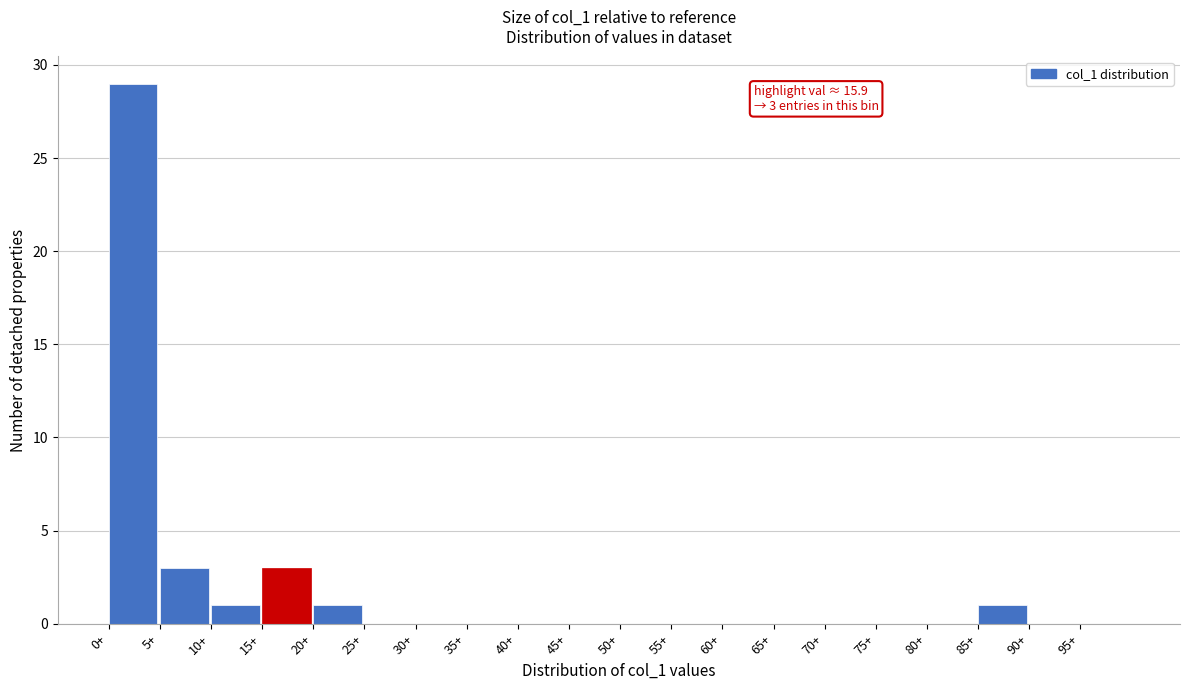

Over which range of the x-axis is the bar tallest?

0 to 5